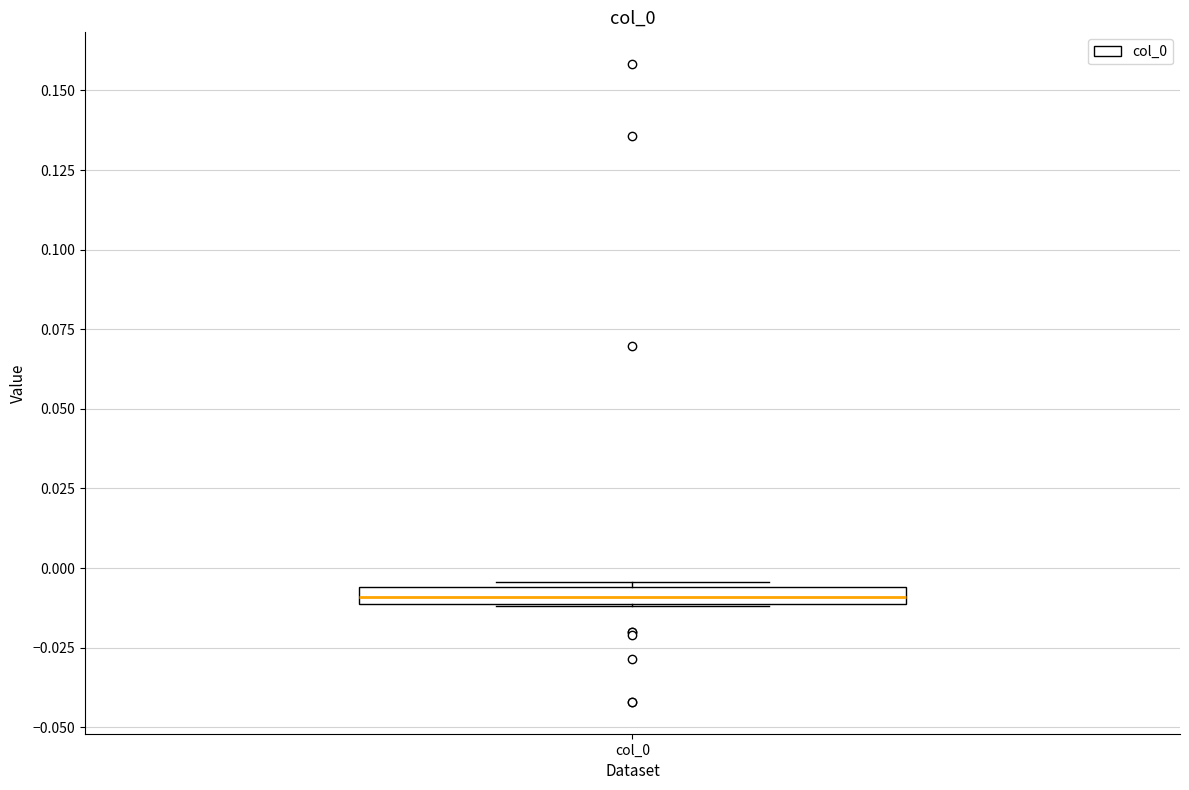

Where is the upper edge of the box for col_0 on the y-axis? The values are not printed on the chart, so give them approximately, as read against the axis.

-0.005